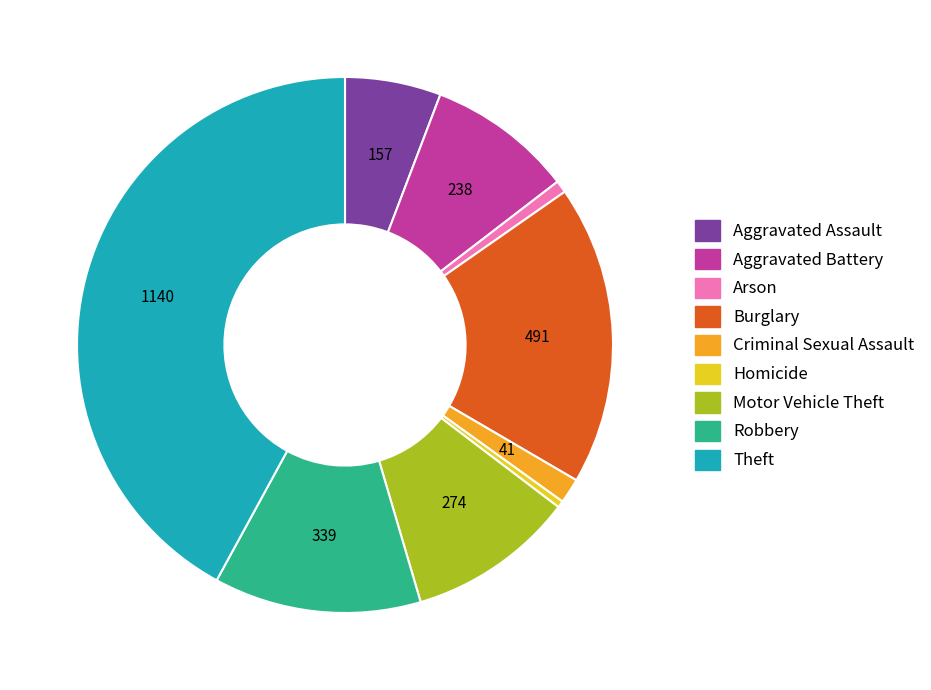

Is Criminal Sexual Assault the majority of the pie?

No